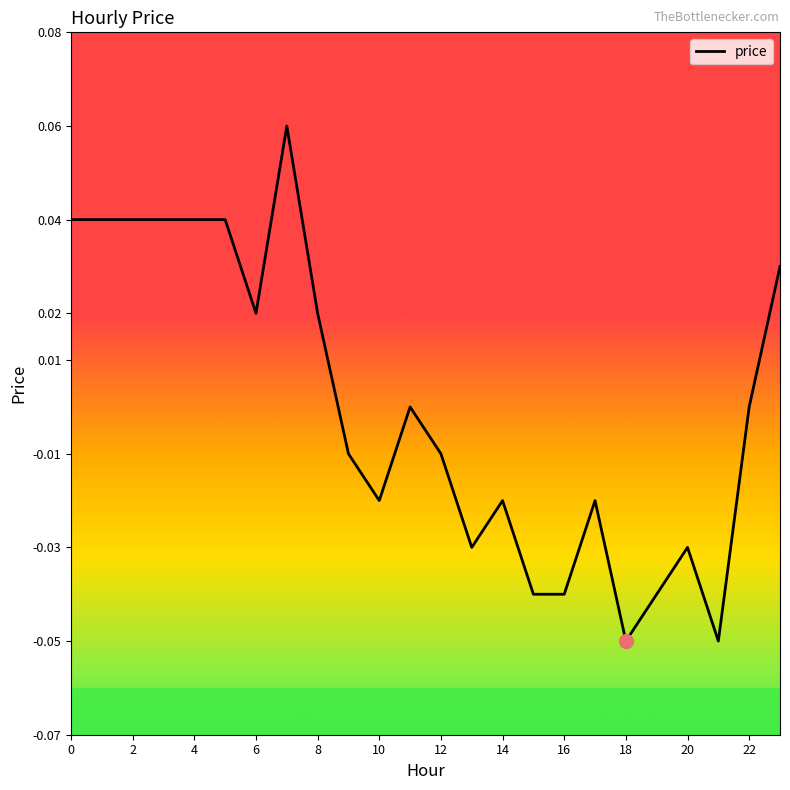

Does the chart have visible grid lines?

No